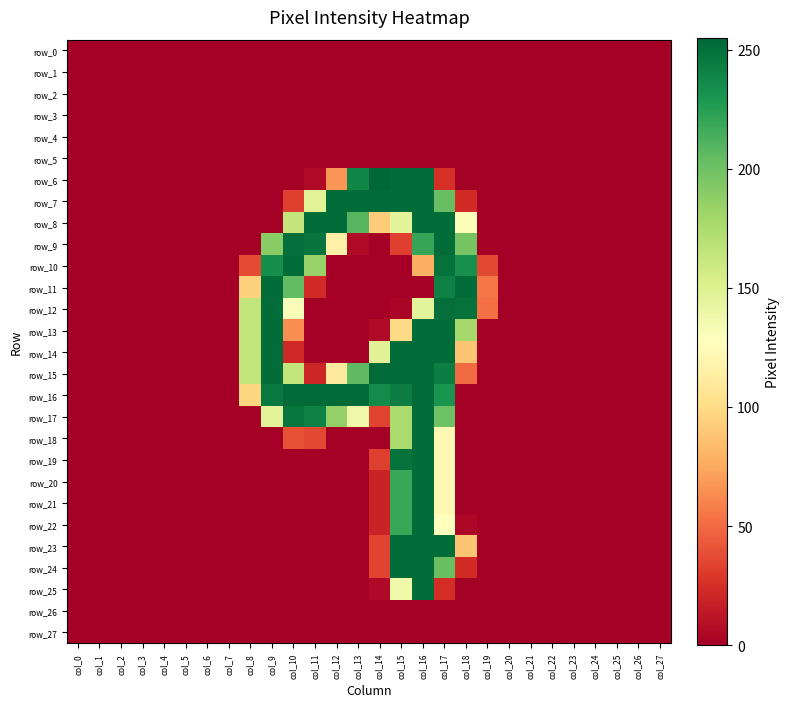

Which series has the largest total across all categories?

row_16